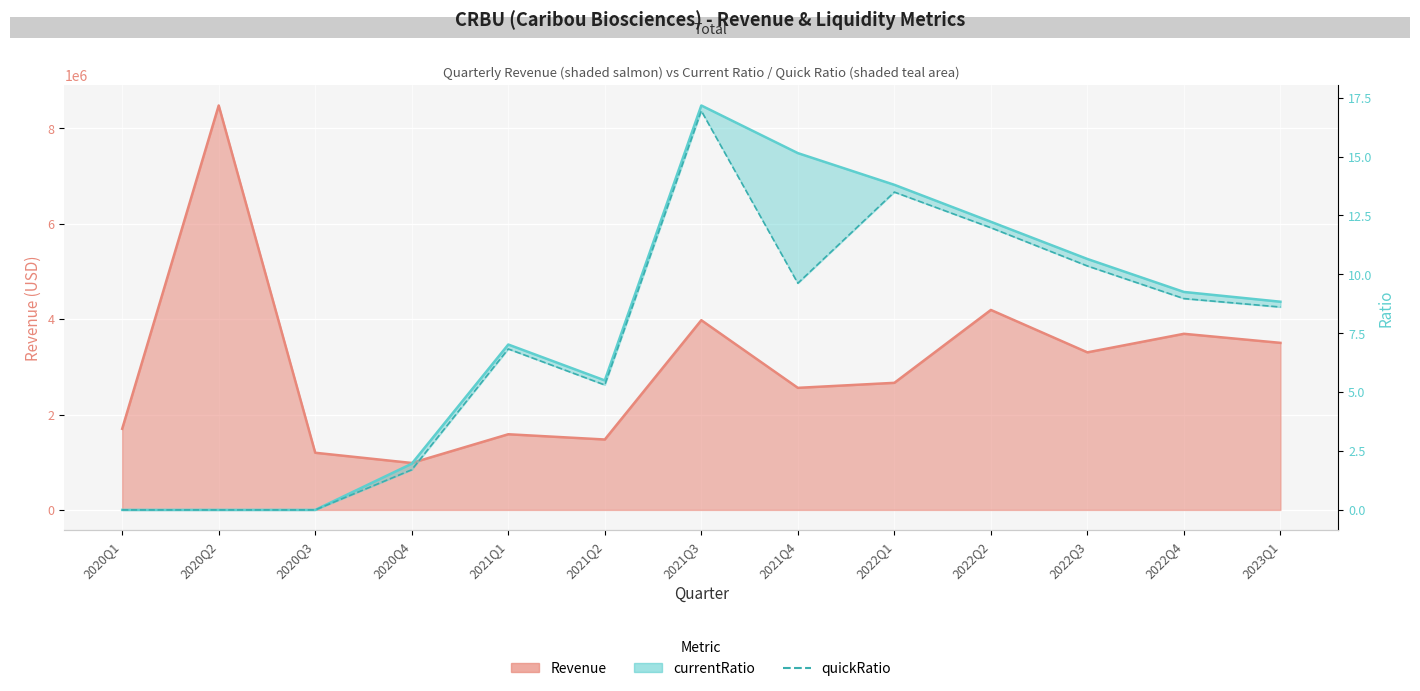

Is it true that the value at 2021Q2 is 3.5?

False